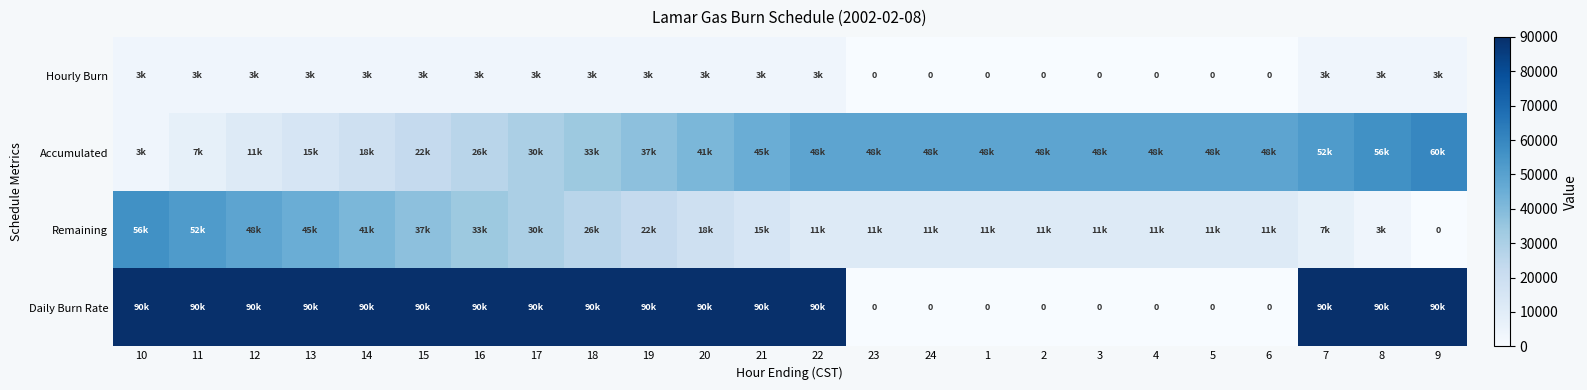

Rank the categories by Daily Burn Rate value from lowest to highest.

23, 24, 1, 2, 3, 4, 5, 6, 10, 11, 12, 13, 14, 15, 16, 17, 18, 19, 20, 21, 22, 7, 8, 9